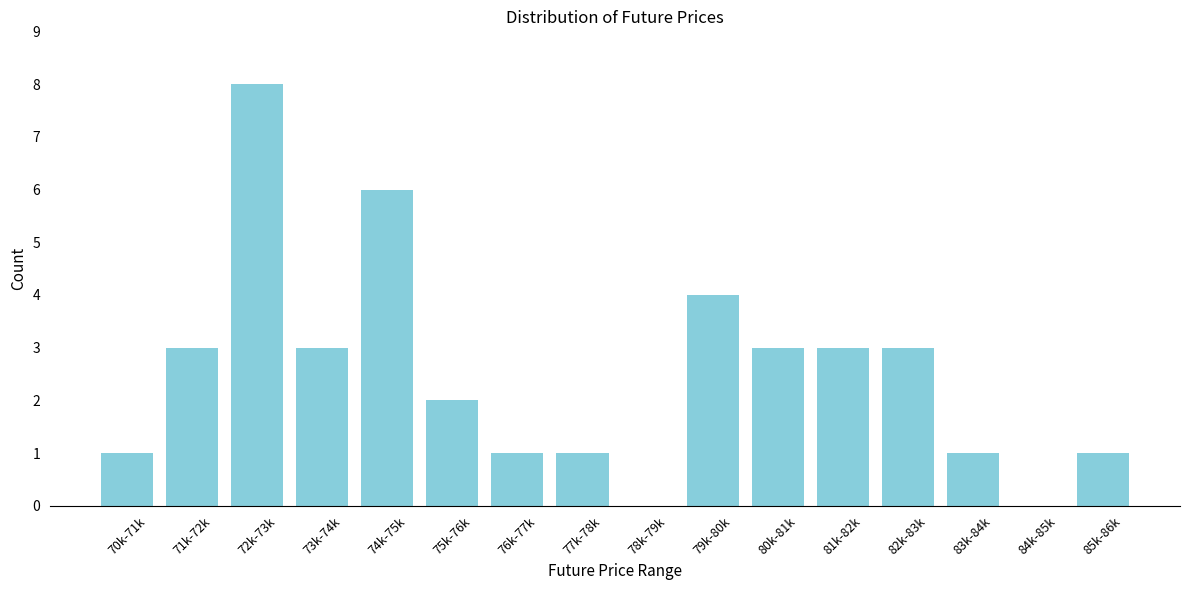

Reading right to left, what are all the values shown in this chart?

85k-86k=1	84k-85k=0	83k-84k=1	82k-83k=3	81k-82k=3	80k-81k=3	79k-80k=4	78k-79k=0	77k-78k=1	76k-77k=1	75k-76k=2	74k-75k=6	73k-74k=3	72k-73k=8	71k-72k=3	70k-71k=1